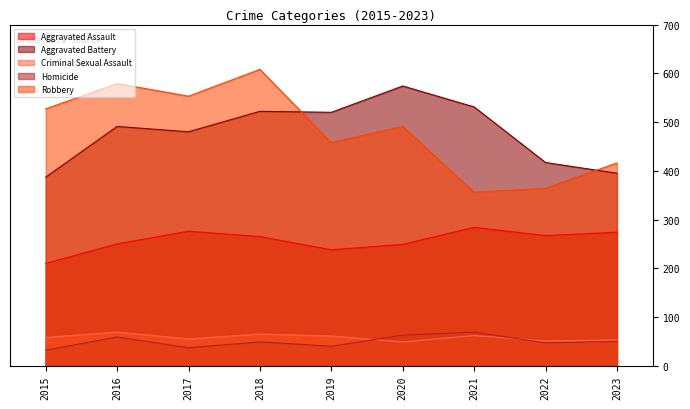

Which series has the largest total across all categories?

Robbery